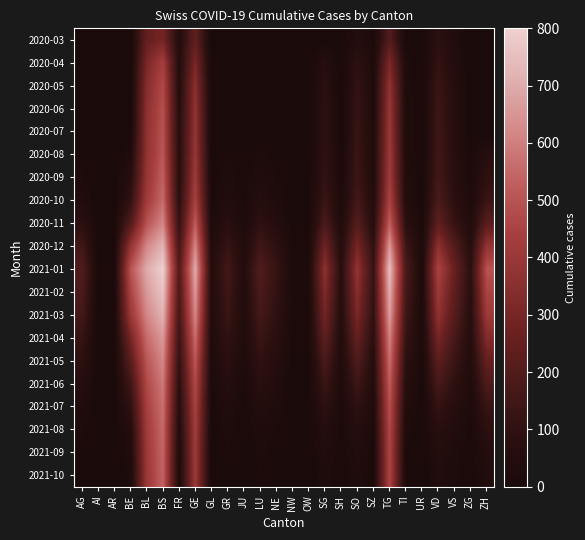

Reading right to left, transcribe all the data shown in this chart.

2020-03: ZH=0	ZG=0	VS=39	VD=81	UR=0	TI=11	TG=202	SZ=11	SO=48	SH=0	SG=0	OW=0	NW=0	NE=0	LU=0	JU=0	GR=0	GL=0	GE=241	FR=46	BS=292	BL=251	BE=0	AR=0	AI=0	AG=0
2020-04: ZH=0	ZG=0	VS=46	VD=112	UR=0	TI=26	TG=314	SZ=21	SO=92	SH=0	SG=62	OW=0	NW=0	NE=0	LU=0	JU=0	GR=0	GL=0	GE=305	FR=49	BS=434	BL=309	BE=0	AR=0	AI=0	AG=0
2020-05: ZH=0	ZG=0	VS=55	VD=130	UR=0	TI=30	TG=370	SZ=25	SO=110	SH=0	SG=80	OW=0	NW=0	NE=0	LU=0	JU=0	GR=0	GL=0	GE=350	FR=55	BS=470	BL=340	BE=0	AR=0	AI=0	AG=0
2020-06: ZH=0	ZG=0	VS=60	VD=140	UR=0	TI=33	TG=390	SZ=28	SO=120	SH=0	SG=90	OW=0	NW=0	NE=0	LU=0	JU=0	GR=0	GL=0	GE=370	FR=60	BS=490	BL=360	BE=0	AR=0	AI=0	AG=0
2020-07: ZH=0	ZG=0	VS=62	VD=145	UR=0	TI=35	TG=400	SZ=30	SO=125	SH=0	SG=95	OW=0	NW=0	NE=0	LU=0	JU=0	GR=0	GL=0	GE=380	FR=62	BS=500	BL=370	BE=0	AR=0	AI=0	AG=0
2020-08: ZH=60	ZG=10	VS=65	VD=150	UR=2	TI=36	TG=410	SZ=32	SO=130	SH=8	SG=100	OW=2	NW=2	NE=10	LU=20	JU=5	GR=15	GL=5	GE=390	FR=65	BS=510	BL=375	BE=30	AR=0	AI=0	AG=10
2020-09: ZH=90	ZG=15	VS=70	VD=160	UR=3	TI=40	TG=420	SZ=35	SO=140	SH=12	SG=110	OW=3	NW=3	NE=18	LU=35	JU=8	GR=25	GL=8	GE=410	FR=70	BS=530	BL=390	BE=60	AR=0	AI=0	AG=20
2020-10: ZH=130	ZG=22	VS=82	VD=180	UR=5	TI=50	TG=450	SZ=42	SO=160	SH=18	SG=130	OW=5	NW=5	NE=28	LU=55	JU=12	GR=40	GL=12	GE=440	FR=80	BS=560	BL=420	BE=100	AR=0	AI=0	AG=40
2020-11: ZH=220	ZG=35	VS=120	VD=240	UR=9	TI=80	TG=530	SZ=60	SO=210	SH=30	SG=180	OW=8	NW=8	NE=50	LU=90	JU=20	GR=70	GL=20	GE=520	FR=110	BS=620	BL=500	BE=200	AR=5	AI=2	AG=80
2020-12: ZH=380	ZG=60	VS=200	VD=360	UR=16	TI=140	TG=660	SZ=95	SO=300	SH=50	SG=280	OW=14	NW=14	NE=90	LU=150	JU=35	GR=120	GL=35	GE=620	FR=160	BS=720	BL=620	BE=380	AR=10	AI=4	AG=150
2021-01: ZH=500	ZG=80	VS=260	VD=450	UR=20	TI=180	TG=750	SZ=120	SO=380	SH=65	SG=360	OW=18	NW=18	NE=120	LU=200	JU=45	GR=160	GL=45	GE=700	FR=200	BS=800	BL=700	BE=500	AR=14	AI=5	AG=200
2021-02: ZH=455	ZG=72	VS=235	VD=410	UR=18	TI=162	TG=710	SZ=108	SO=345	SH=58	SG=325	OW=16	NW=16	NE=108	LU=180	JU=40	GR=145	GL=40	GE=660	FR=180	BS=760	BL=660	BE=450	AR=12	AI=4	AG=180
2021-03: ZH=410	ZG=65	VS=212	VD=370	UR=16	TI=145	TG=672	SZ=97	SO=312	SH=52	SG=292	OW=14	NW=14	NE=97	LU=162	JU=35	GR=130	GL=35	GE=620	FR=160	BS=720	BL=620	BE=400	AR=10	AI=3	AG=160
2021-04: ZH=330	ZG=52	VS=170	VD=300	UR=13	TI=115	TG=612	SZ=77	SO=254	SH=41	SG=236	OW=11	NW=11	NE=77	LU=130	JU=28	GR=105	GL=28	GE=560	FR=130	BS=660	BL=560	BE=300	AR=7	AI=2	AG=120
2021-05: ZH=255	ZG=40	VS=132	VD=232	UR=10	TI=88	TG=565	SZ=58	SO=196	SH=31	SG=182	OW=8	NW=8	NE=58	LU=100	JU=20	GR=80	GL=20	GE=510	FR=105	BS=620	BL=510	BE=220	AR=5	AI=1	AG=90
2021-06: ZH=188	ZG=29	VS=96	VD=170	UR=7	TI=64	TG=524	SZ=42	SO=142	SH=22	SG=133	OW=6	NW=6	NE=42	LU=72	JU=14	GR=56	GL=14	GE=470	FR=80	BS=590	BL=470	BE=150	AR=3	AI=1	AG=60
2021-07: ZH=124	ZG=19	VS=63	VD=112	UR=5	TI=42	TG=492	SZ=27	SO=93	SH=14	SG=87	OW=4	NW=4	NE=27	LU=47	JU=9	GR=36	GL=9	GE=440	FR=58	BS=570	BL=440	BE=90	AR=2	AI=0	AG=35
2021-08: ZH=78	ZG=11	VS=40	VD=70	UR=3	TI=26	TG=472	SZ=16	SO=58	SH=8	SG=55	OW=2	NW=2	NE=16	LU=29	JU=5	GR=22	GL=5	GE=420	FR=40	BS=555	BL=420	BE=50	AR=1	AI=0	AG=20
2021-09: ZH=52	ZG=7	VS=27	VD=48	UR=2	TI=17	TG=460	SZ=10	SO=40	SH=5	SG=38	OW=1	NW=1	NE=10	LU=20	JU=3	GR=14	GL=3	GE=410	FR=28	BS=545	BL=410	BE=30	AR=1	AI=0	AG=12
2021-10: ZH=40	ZG=5	VS=20	VD=36	UR=1	TI=13	TG=455	SZ=7	SO=30	SH=4	SG=28	OW=1	NW=1	NE=7	LU=15	JU=2	GR=10	GL=2	GE=405	FR=22	BS=540	BL=405	BE=20	AR=0	AI=0	AG=8